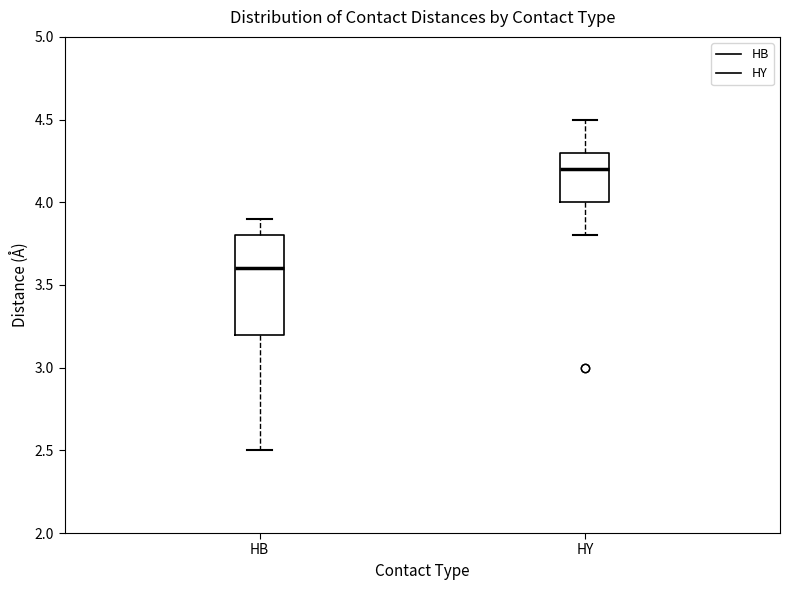

Which box is the tallest, from its lower edge to its upper edge?

HB